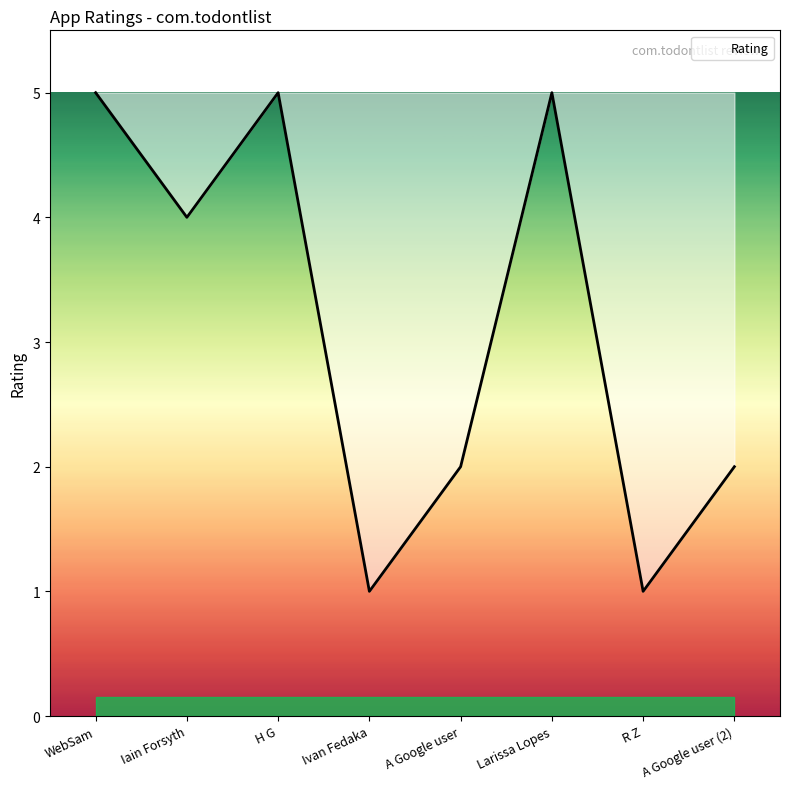

Reading left to right, transcribe all the data shown in this chart.

5	4	5	1	2	5	1	2